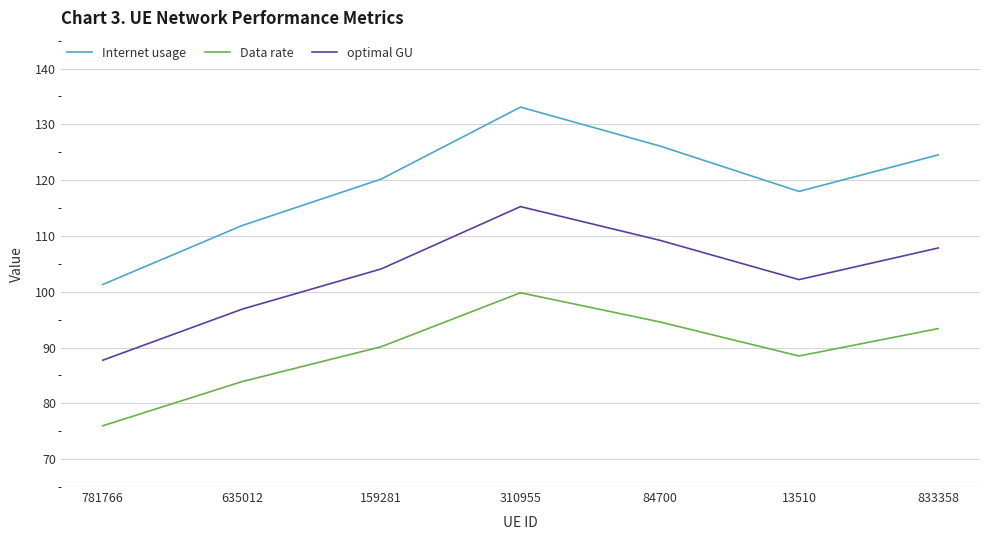

Which series has the largest total across all categories?

Internet usage